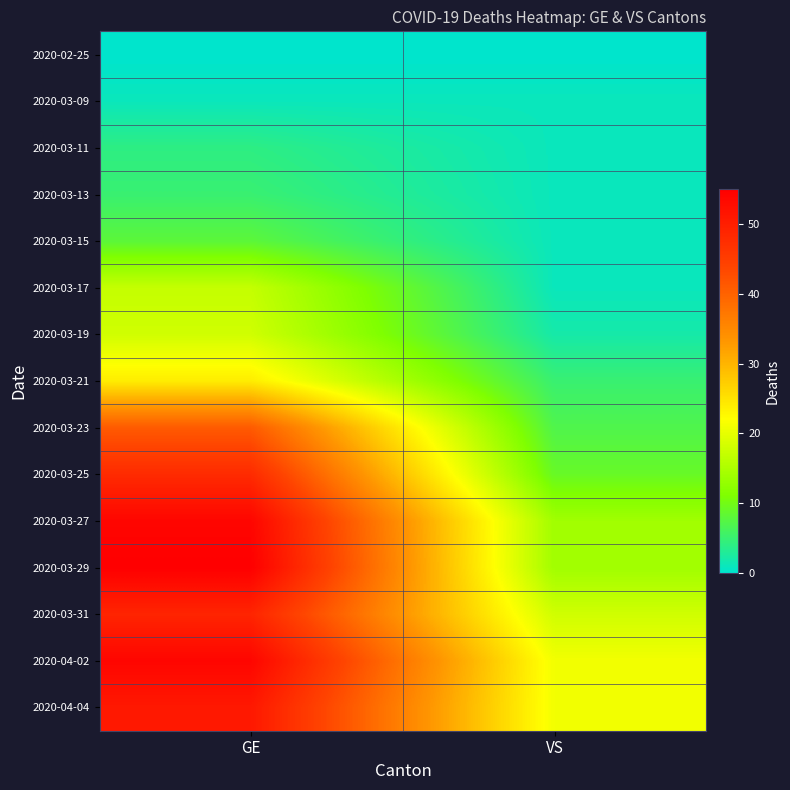

Rank the series by their maximum value, from lowest to highest.

2020-02-25, 2020-03-09, 2020-03-11, 2020-03-13, 2020-03-15, 2020-03-17, 2020-03-19, 2020-03-21, 2020-03-23, 2020-03-25, 2020-03-31, 2020-04-04, 2020-03-27, 2020-04-02, 2020-03-29